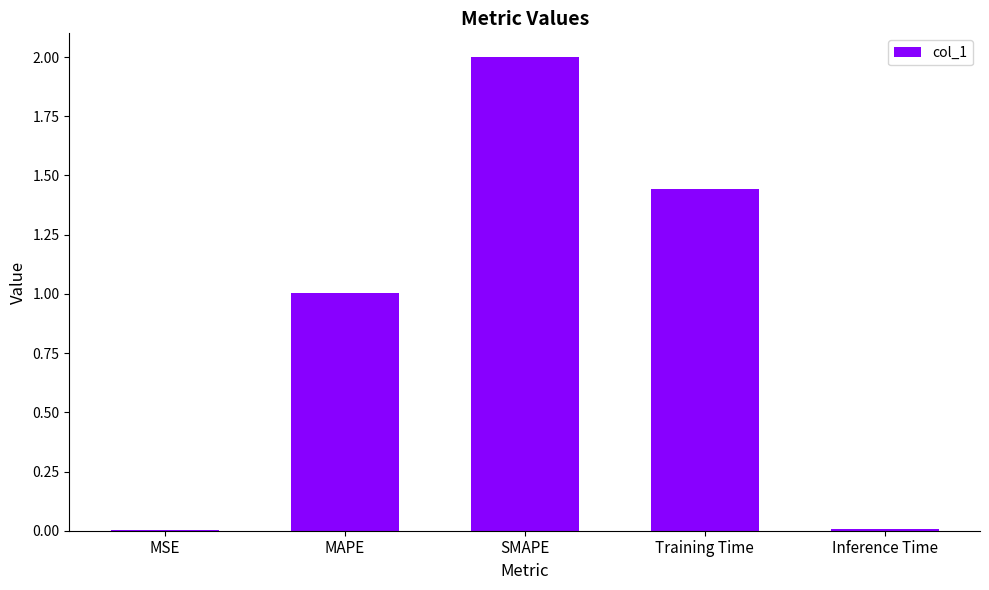

What is the maximum value shown in the chart?

2.0